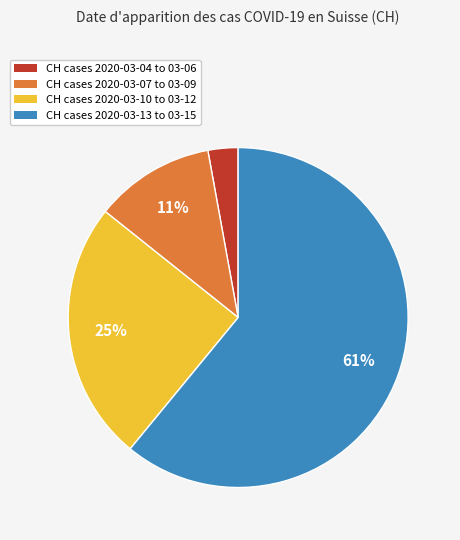

How many segments does this pie chart have?

4